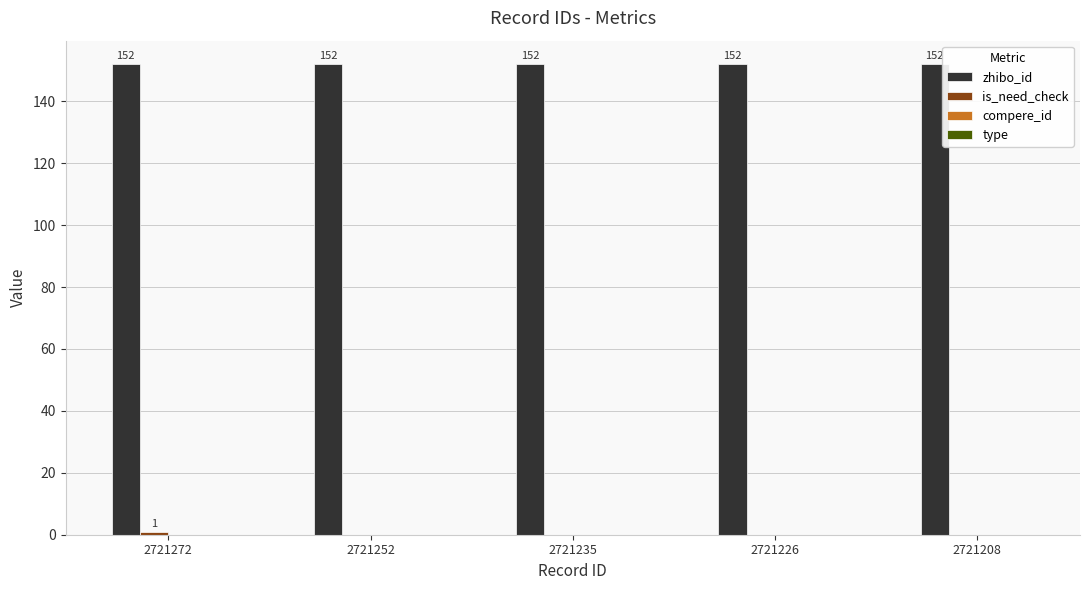

At which category is the sum across all series the highest?

2721272